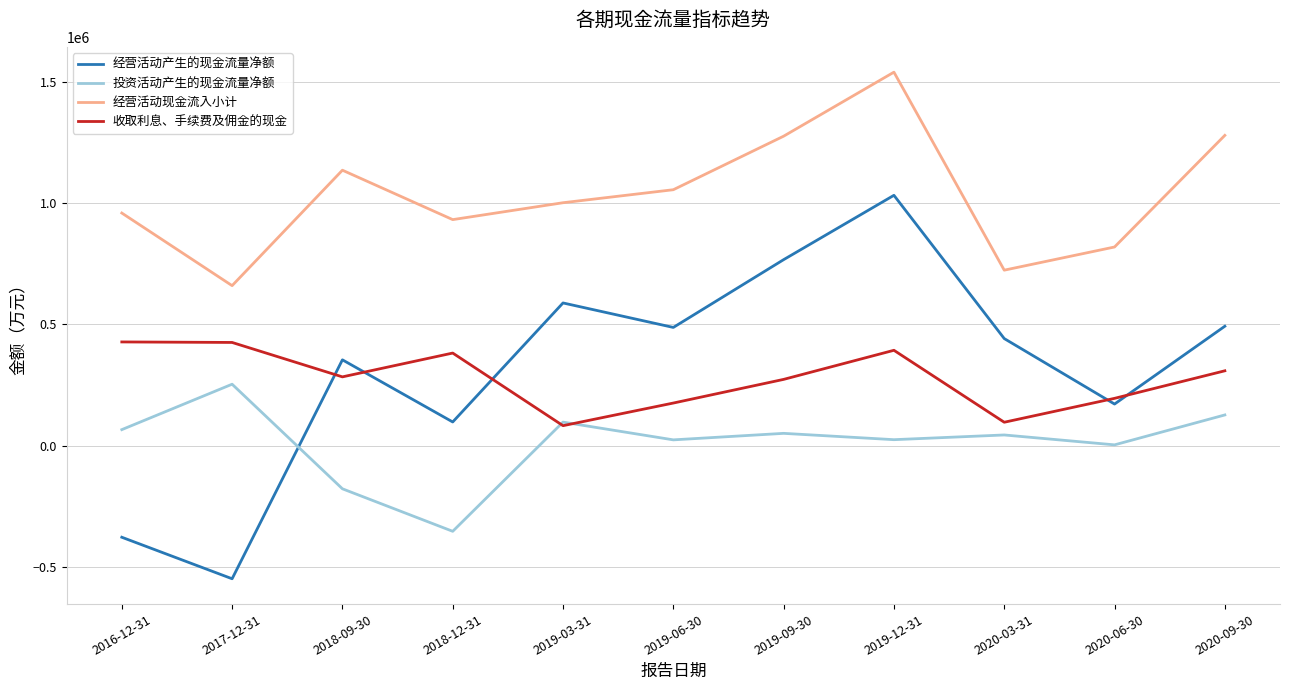

At which category does the chart reach its minimum across all series?

2017-12-31